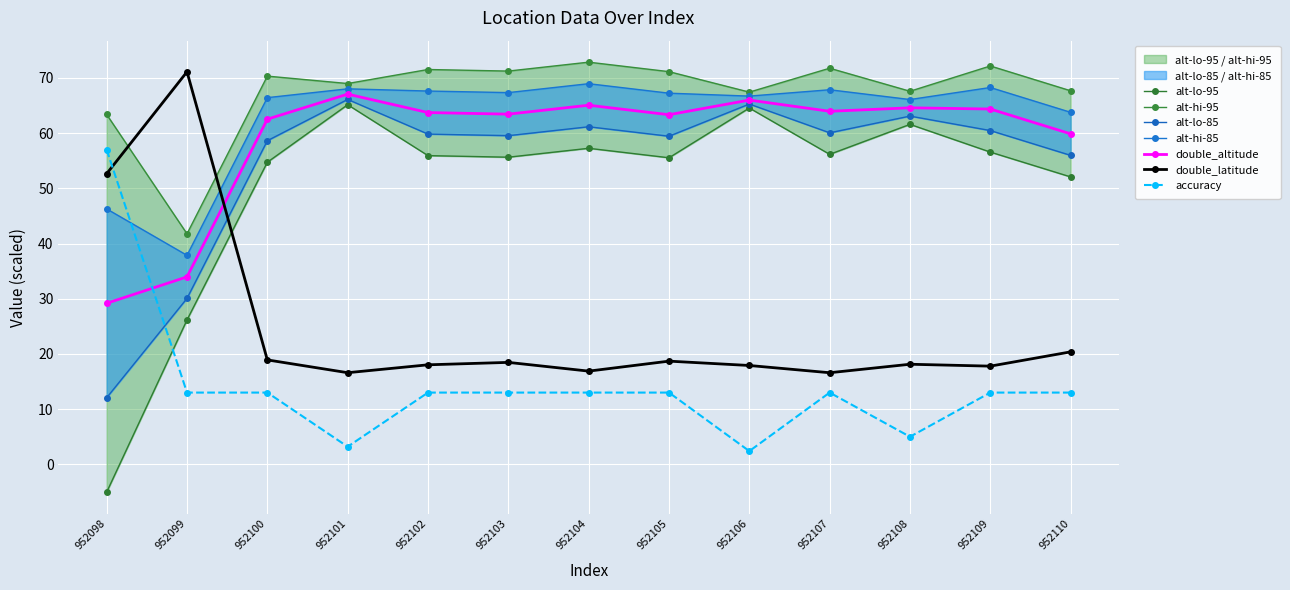

What is the average value of the double_latitude series?

24.8